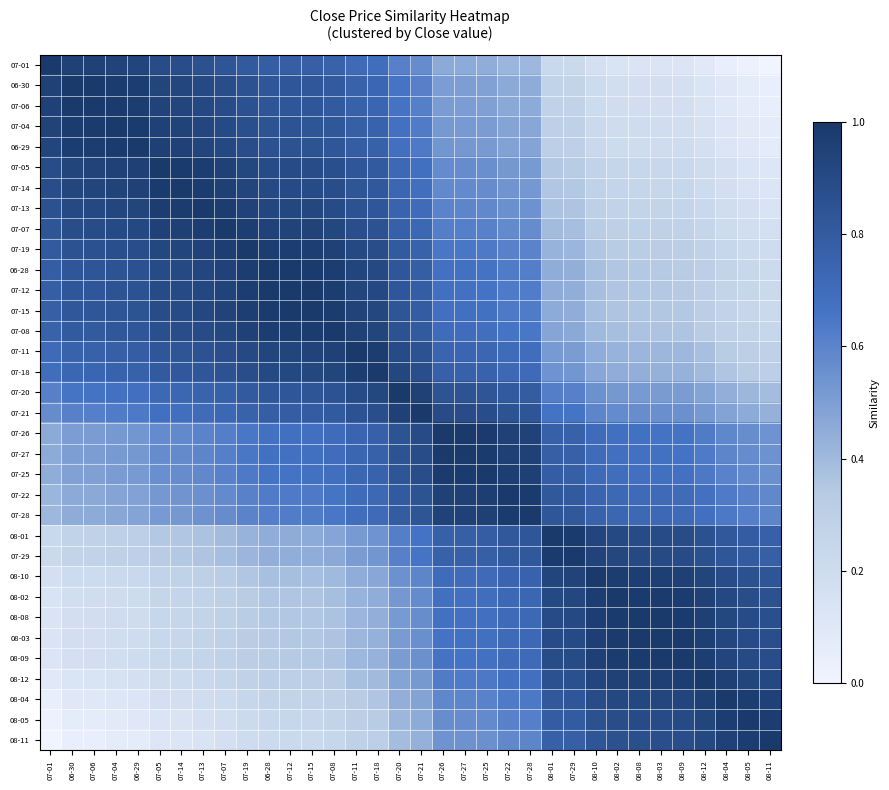

Reading left to right, what are all the values shown in this chart?

07-01: 07-01=1.0	06-30=1.0	07-06=1.0	07-04=0.9	06-29=0.9	07-05=0.9	07-14=0.9	07-13=0.9	07-07=0.8	07-19=0.8	06-28=0.8	07-12=0.8	07-15=0.8	07-08=0.8	07-11=0.7	07-18=0.7	07-20=0.6	07-21=0.6	07-26=0.5	07-27=0.5	07-25=0.4	07-22=0.4	07-28=0.4	08-01=0.2	07-29=0.2	08-10=0.2	08-02=0.1	08-08=0.1	08-03=0.1	08-09=0.1	08-12=0.1	08-04=0.0	08-05=0.0	08-11=0.0
06-30: 07-01=1.0	06-30=1.0	07-06=1.0	07-04=1.0	06-29=1.0	07-05=0.9	07-14=0.9	07-13=0.9	07-07=0.9	07-19=0.9	06-28=0.8	07-12=0.8	07-15=0.8	07-08=0.8	07-11=0.8	07-18=0.7	07-20=0.7	07-21=0.6	07-26=0.5	07-27=0.5	07-25=0.5	07-22=0.5	07-28=0.5	08-01=0.3	07-29=0.3	08-10=0.2	08-02=0.2	08-08=0.2	08-03=0.2	08-09=0.2	08-12=0.1	08-04=0.1	08-05=0.1	08-11=0.0
07-06: 07-01=1.0	06-30=1.0	07-06=1.0	07-04=1.0	06-29=1.0	07-05=0.9	07-14=0.9	07-13=0.9	07-07=0.9	07-19=0.9	06-28=0.8	07-12=0.8	07-15=0.8	07-08=0.8	07-11=0.8	07-18=0.7	07-20=0.7	07-21=0.6	07-26=0.5	07-27=0.5	07-25=0.5	07-22=0.5	07-28=0.5	08-01=0.3	07-29=0.3	08-10=0.2	08-02=0.2	08-08=0.2	08-03=0.2	08-09=0.2	08-12=0.1	08-04=0.1	08-05=0.1	08-11=0.0
07-04: 07-01=0.9	06-30=1.0	07-06=1.0	07-04=1.0	06-29=1.0	07-05=1.0	07-14=0.9	07-13=0.9	07-07=0.9	07-19=0.9	06-28=0.8	07-12=0.8	07-15=0.8	07-08=0.8	07-11=0.8	07-18=0.8	07-20=0.7	07-21=0.6	07-26=0.5	07-27=0.5	07-25=0.5	07-22=0.5	07-28=0.5	08-01=0.3	07-29=0.3	08-10=0.2	08-02=0.2	08-08=0.2	08-03=0.2	08-09=0.2	08-12=0.2	08-04=0.1	08-05=0.1	08-11=0.1
06-29: 07-01=0.9	06-30=1.0	07-06=1.0	07-04=1.0	06-29=1.0	07-05=1.0	07-14=1.0	07-13=0.9	07-07=0.9	07-19=0.9	06-28=0.9	07-12=0.9	07-15=0.8	07-08=0.8	07-11=0.8	07-18=0.8	07-20=0.7	07-21=0.6	07-26=0.5	07-27=0.5	07-25=0.5	07-22=0.5	07-28=0.5	08-01=0.3	07-29=0.3	08-10=0.2	08-02=0.2	08-08=0.2	08-03=0.2	08-09=0.2	08-12=0.2	08-04=0.1	08-05=0.1	08-11=0.1
07-05: 07-01=0.9	06-30=0.9	07-06=0.9	07-04=1.0	06-29=1.0	07-05=1.0	07-14=1.0	07-13=1.0	07-07=1.0	07-19=0.9	06-28=0.9	07-12=0.9	07-15=0.9	07-08=0.9	07-11=0.8	07-18=0.8	07-20=0.7	07-21=0.7	07-26=0.6	07-27=0.6	07-25=0.6	07-22=0.5	07-28=0.5	08-01=0.3	07-29=0.3	08-10=0.3	08-02=0.2	08-08=0.2	08-03=0.2	08-09=0.2	08-12=0.2	08-04=0.2	08-05=0.1	08-11=0.1
07-14: 07-01=0.9	06-30=0.9	07-06=0.9	07-04=0.9	06-29=1.0	07-05=1.0	07-14=1.0	07-13=1.0	07-07=1.0	07-19=0.9	06-28=0.9	07-12=0.9	07-15=0.9	07-08=0.9	07-11=0.8	07-18=0.8	07-20=0.7	07-21=0.7	07-26=0.6	07-27=0.6	07-25=0.6	07-22=0.5	07-28=0.5	08-01=0.4	07-29=0.3	08-10=0.3	08-02=0.3	08-08=0.2	08-03=0.2	08-09=0.2	08-12=0.2	08-04=0.2	08-05=0.1	08-11=0.1
07-13: 07-01=0.9	06-30=0.9	07-06=0.9	07-04=0.9	06-29=0.9	07-05=1.0	07-14=1.0	07-13=1.0	07-07=1.0	07-19=0.9	06-28=0.9	07-12=0.9	07-15=0.9	07-08=0.9	07-11=0.9	07-18=0.8	07-20=0.8	07-21=0.7	07-26=0.6	07-27=0.6	07-25=0.6	07-22=0.6	07-28=0.5	08-01=0.4	07-29=0.4	08-10=0.3	08-02=0.3	08-08=0.3	08-03=0.3	08-09=0.3	08-12=0.2	08-04=0.2	08-05=0.2	08-11=0.1
07-07: 07-01=0.8	06-30=0.9	07-06=0.9	07-04=0.9	06-29=0.9	07-05=1.0	07-14=1.0	07-13=1.0	07-07=1.0	07-19=1.0	06-28=0.9	07-12=0.9	07-15=0.9	07-08=0.9	07-11=0.9	07-18=0.9	07-20=0.8	07-21=0.7	07-26=0.6	07-27=0.6	07-25=0.6	07-22=0.6	07-28=0.6	08-01=0.4	07-29=0.4	08-10=0.3	08-02=0.3	08-08=0.3	08-03=0.3	08-09=0.3	08-12=0.2	08-04=0.2	08-05=0.2	08-11=0.2
07-19: 07-01=0.8	06-30=0.9	07-06=0.9	07-04=0.9	06-29=0.9	07-05=0.9	07-14=0.9	07-13=0.9	07-07=1.0	07-19=1.0	06-28=1.0	07-12=1.0	07-15=1.0	07-08=1.0	07-11=0.9	07-18=0.9	07-20=0.8	07-21=0.8	07-26=0.7	07-27=0.6	07-25=0.6	07-22=0.6	07-28=0.6	08-01=0.4	07-29=0.4	08-10=0.4	08-02=0.3	08-08=0.3	08-03=0.3	08-09=0.3	08-12=0.3	08-04=0.2	08-05=0.2	08-11=0.2
06-28: 07-01=0.8	06-30=0.8	07-06=0.8	07-04=0.8	06-29=0.9	07-05=0.9	07-14=0.9	07-13=0.9	07-07=0.9	07-19=1.0	06-28=1.0	07-12=1.0	07-15=1.0	07-08=1.0	07-11=0.9	07-18=0.9	07-20=0.8	07-21=0.8	07-26=0.7	07-27=0.7	07-25=0.7	07-22=0.6	07-28=0.6	08-01=0.4	07-29=0.4	08-10=0.4	08-02=0.4	08-08=0.3	08-03=0.3	08-09=0.3	08-12=0.3	08-04=0.3	08-05=0.2	08-11=0.2
07-12: 07-01=0.8	06-30=0.8	07-06=0.8	07-04=0.8	06-29=0.9	07-05=0.9	07-14=0.9	07-13=0.9	07-07=0.9	07-19=1.0	06-28=1.0	07-12=1.0	07-15=1.0	07-08=1.0	07-11=0.9	07-18=0.9	07-20=0.8	07-21=0.8	07-26=0.7	07-27=0.7	07-25=0.7	07-22=0.6	07-28=0.6	08-01=0.5	07-29=0.4	08-10=0.4	08-02=0.4	08-08=0.3	08-03=0.3	08-09=0.3	08-12=0.3	08-04=0.3	08-05=0.2	08-11=0.2
07-15: 07-01=0.8	06-30=0.8	07-06=0.8	07-04=0.8	06-29=0.8	07-05=0.9	07-14=0.9	07-13=0.9	07-07=0.9	07-19=1.0	06-28=1.0	07-12=1.0	07-15=1.0	07-08=1.0	07-11=0.9	07-18=0.9	07-20=0.8	07-21=0.8	07-26=0.7	07-27=0.7	07-25=0.7	07-22=0.6	07-28=0.6	08-01=0.5	07-29=0.4	08-10=0.4	08-02=0.4	08-08=0.4	08-03=0.3	08-09=0.3	08-12=0.3	08-04=0.3	08-05=0.2	08-11=0.2
07-08: 07-01=0.8	06-30=0.8	07-06=0.8	07-04=0.8	06-29=0.8	07-05=0.9	07-14=0.9	07-13=0.9	07-07=0.9	07-19=1.0	06-28=1.0	07-12=1.0	07-15=1.0	07-08=1.0	07-11=1.0	07-18=0.9	07-20=0.9	07-21=0.8	07-26=0.7	07-27=0.7	07-25=0.7	07-22=0.7	07-28=0.6	08-01=0.5	07-29=0.5	08-10=0.4	08-02=0.4	08-08=0.4	08-03=0.4	08-09=0.4	08-12=0.3	08-04=0.3	08-05=0.3	08-11=0.2
07-11: 07-01=0.7	06-30=0.8	07-06=0.8	07-04=0.8	06-29=0.8	07-05=0.8	07-14=0.8	07-13=0.9	07-07=0.9	07-19=0.9	06-28=0.9	07-12=0.9	07-15=0.9	07-08=1.0	07-11=1.0	07-18=1.0	07-20=0.9	07-21=0.9	07-26=0.7	07-27=0.7	07-25=0.7	07-22=0.7	07-28=0.7	08-01=0.5	07-29=0.5	08-10=0.4	08-02=0.4	08-08=0.4	08-03=0.4	08-09=0.4	08-12=0.4	08-04=0.3	08-05=0.3	08-11=0.3
07-18: 07-01=0.7	06-30=0.7	07-06=0.7	07-04=0.8	06-29=0.8	07-05=0.8	07-14=0.8	07-13=0.8	07-07=0.9	07-19=0.9	06-28=0.9	07-12=0.9	07-15=0.9	07-08=0.9	07-11=1.0	07-18=1.0	07-20=0.9	07-21=0.9	07-26=0.8	07-27=0.8	07-25=0.8	07-22=0.7	07-28=0.7	08-01=0.5	07-29=0.5	08-10=0.5	08-02=0.4	08-08=0.4	08-03=0.4	08-09=0.4	08-12=0.4	08-04=0.4	08-05=0.3	08-11=0.3
07-20: 07-01=0.6	06-30=0.7	07-06=0.7	07-04=0.7	06-29=0.7	07-05=0.7	07-14=0.7	07-13=0.8	07-07=0.8	07-19=0.8	06-28=0.8	07-12=0.8	07-15=0.8	07-08=0.9	07-11=0.9	07-18=0.9	07-20=1.0	07-21=1.0	07-26=0.8	07-27=0.8	07-25=0.8	07-22=0.8	07-28=0.8	08-01=0.6	07-29=0.6	08-10=0.5	08-02=0.5	08-08=0.5	08-03=0.5	08-09=0.5	08-12=0.5	08-04=0.4	08-05=0.4	08-11=0.4
07-21: 07-01=0.6	06-30=0.6	07-06=0.6	07-04=0.6	06-29=0.6	07-05=0.7	07-14=0.7	07-13=0.7	07-07=0.7	07-19=0.8	06-28=0.8	07-12=0.8	07-15=0.8	07-08=0.8	07-11=0.9	07-18=0.9	07-20=1.0	07-21=1.0	07-26=0.9	07-27=0.9	07-25=0.9	07-22=0.8	07-28=0.8	08-01=0.7	07-29=0.7	08-10=0.6	08-02=0.6	08-08=0.6	08-03=0.6	08-09=0.6	08-12=0.5	08-04=0.5	08-05=0.5	08-11=0.4
07-26: 07-01=0.5	06-30=0.5	07-06=0.5	07-04=0.5	06-29=0.5	07-05=0.6	07-14=0.6	07-13=0.6	07-07=0.6	07-19=0.7	06-28=0.7	07-12=0.7	07-15=0.7	07-08=0.7	07-11=0.7	07-18=0.8	07-20=0.8	07-21=0.9	07-26=1.0	07-27=1.0	07-25=1.0	07-22=1.0	07-28=0.9	08-01=0.8	07-29=0.8	08-10=0.7	08-02=0.7	08-08=0.7	08-03=0.7	08-09=0.7	08-12=0.6	08-04=0.6	08-05=0.6	08-11=0.5
07-27: 07-01=0.5	06-30=0.5	07-06=0.5	07-04=0.5	06-29=0.5	07-05=0.6	07-14=0.6	07-13=0.6	07-07=0.6	07-19=0.6	06-28=0.7	07-12=0.7	07-15=0.7	07-08=0.7	07-11=0.7	07-18=0.8	07-20=0.8	07-21=0.9	07-26=1.0	07-27=1.0	07-25=1.0	07-22=1.0	07-28=1.0	08-01=0.8	07-29=0.8	08-10=0.7	08-02=0.7	08-08=0.7	08-03=0.7	08-09=0.7	08-12=0.6	08-04=0.6	08-05=0.6	08-11=0.5
07-25: 07-01=0.4	06-30=0.5	07-06=0.5	07-04=0.5	06-29=0.5	07-05=0.6	07-14=0.6	07-13=0.6	07-07=0.6	07-19=0.6	06-28=0.7	07-12=0.7	07-15=0.7	07-08=0.7	07-11=0.7	07-18=0.8	07-20=0.8	07-21=0.9	07-26=1.0	07-27=1.0	07-25=1.0	07-22=1.0	07-28=1.0	08-01=0.8	07-29=0.8	08-10=0.7	08-02=0.7	08-08=0.7	08-03=0.7	08-09=0.7	08-12=0.6	08-04=0.6	08-05=0.6	08-11=0.6
07-22: 07-01=0.4	06-30=0.5	07-06=0.5	07-04=0.5	06-29=0.5	07-05=0.5	07-14=0.5	07-13=0.6	07-07=0.6	07-19=0.6	06-28=0.6	07-12=0.6	07-15=0.6	07-08=0.7	07-11=0.7	07-18=0.7	07-20=0.8	07-21=0.8	07-26=1.0	07-27=1.0	07-25=1.0	07-22=1.0	07-28=1.0	08-01=0.8	07-29=0.8	08-10=0.7	08-02=0.7	08-08=0.7	08-03=0.7	08-09=0.7	08-12=0.7	08-04=0.6	08-05=0.6	08-11=0.6
07-28: 07-01=0.4	06-30=0.5	07-06=0.5	07-04=0.5	06-29=0.5	07-05=0.5	07-14=0.5	07-13=0.5	07-07=0.6	07-19=0.6	06-28=0.6	07-12=0.6	07-15=0.6	07-08=0.6	07-11=0.7	07-18=0.7	07-20=0.8	07-21=0.8	07-26=0.9	07-27=1.0	07-25=1.0	07-22=1.0	07-28=1.0	08-01=0.8	07-29=0.8	08-10=0.8	08-02=0.7	08-08=0.7	08-03=0.7	08-09=0.7	08-12=0.7	08-04=0.6	08-05=0.6	08-11=0.6
08-01: 07-01=0.2	06-30=0.3	07-06=0.3	07-04=0.3	06-29=0.3	07-05=0.3	07-14=0.4	07-13=0.4	07-07=0.4	07-19=0.4	06-28=0.4	07-12=0.5	07-15=0.5	07-08=0.5	07-11=0.5	07-18=0.5	07-20=0.6	07-21=0.7	07-26=0.8	07-27=0.8	07-25=0.8	07-22=0.8	07-28=0.8	08-01=1.0	07-29=1.0	08-10=0.9	08-02=0.9	08-08=0.9	08-03=0.9	08-09=0.9	08-12=0.9	08-04=0.8	08-05=0.8	08-11=0.8
07-29: 07-01=0.2	06-30=0.3	07-06=0.3	07-04=0.3	06-29=0.3	07-05=0.3	07-14=0.3	07-13=0.4	07-07=0.4	07-19=0.4	06-28=0.4	07-12=0.4	07-15=0.4	07-08=0.5	07-11=0.5	07-18=0.5	07-20=0.6	07-21=0.7	07-26=0.8	07-27=0.8	07-25=0.8	07-22=0.8	07-28=0.8	08-01=1.0	07-29=1.0	08-10=0.9	08-02=0.9	08-08=0.9	08-03=0.9	08-09=0.9	08-12=0.9	08-04=0.8	08-05=0.8	08-11=0.8
08-10: 07-01=0.2	06-30=0.2	07-06=0.2	07-04=0.2	06-29=0.2	07-05=0.3	07-14=0.3	07-13=0.3	07-07=0.3	07-19=0.4	06-28=0.4	07-12=0.4	07-15=0.4	07-08=0.4	07-11=0.4	07-18=0.5	07-20=0.5	07-21=0.6	07-26=0.7	07-27=0.7	07-25=0.7	07-22=0.7	07-28=0.8	08-01=0.9	07-29=0.9	08-10=1.0	08-02=1.0	08-08=1.0	08-03=1.0	08-09=1.0	08-12=0.9	08-04=0.9	08-05=0.9	08-11=0.8
08-02: 07-01=0.1	06-30=0.2	07-06=0.2	07-04=0.2	06-29=0.2	07-05=0.2	07-14=0.3	07-13=0.3	07-07=0.3	07-19=0.3	06-28=0.4	07-12=0.4	07-15=0.4	07-08=0.4	07-11=0.4	07-18=0.4	07-20=0.5	07-21=0.6	07-26=0.7	07-27=0.7	07-25=0.7	07-22=0.7	07-28=0.7	08-01=0.9	07-29=0.9	08-10=1.0	08-02=1.0	08-08=1.0	08-03=1.0	08-09=1.0	08-12=1.0	08-04=0.9	08-05=0.9	08-11=0.9
08-08: 07-01=0.1	06-30=0.2	07-06=0.2	07-04=0.2	06-29=0.2	07-05=0.2	07-14=0.2	07-13=0.3	07-07=0.3	07-19=0.3	06-28=0.3	07-12=0.3	07-15=0.4	07-08=0.4	07-11=0.4	07-18=0.4	07-20=0.5	07-21=0.6	07-26=0.7	07-27=0.7	07-25=0.7	07-22=0.7	07-28=0.7	08-01=0.9	07-29=0.9	08-10=1.0	08-02=1.0	08-08=1.0	08-03=1.0	08-09=1.0	08-12=1.0	08-04=0.9	08-05=0.9	08-11=0.9
08-03: 07-01=0.1	06-30=0.2	07-06=0.2	07-04=0.2	06-29=0.2	07-05=0.2	07-14=0.2	07-13=0.3	07-07=0.3	07-19=0.3	06-28=0.3	07-12=0.3	07-15=0.3	07-08=0.4	07-11=0.4	07-18=0.4	07-20=0.5	07-21=0.6	07-26=0.7	07-27=0.7	07-25=0.7	07-22=0.7	07-28=0.7	08-01=0.9	07-29=0.9	08-10=1.0	08-02=1.0	08-08=1.0	08-03=1.0	08-09=1.0	08-12=1.0	08-04=0.9	08-05=0.9	08-11=0.9
08-09: 07-01=0.1	06-30=0.2	07-06=0.2	07-04=0.2	06-29=0.2	07-05=0.2	07-14=0.2	07-13=0.3	07-07=0.3	07-19=0.3	06-28=0.3	07-12=0.3	07-15=0.3	07-08=0.4	07-11=0.4	07-18=0.4	07-20=0.5	07-21=0.6	07-26=0.7	07-27=0.7	07-25=0.7	07-22=0.7	07-28=0.7	08-01=0.9	07-29=0.9	08-10=1.0	08-02=1.0	08-08=1.0	08-03=1.0	08-09=1.0	08-12=1.0	08-04=0.9	08-05=0.9	08-11=0.9
08-12: 07-01=0.1	06-30=0.1	07-06=0.1	07-04=0.2	06-29=0.2	07-05=0.2	07-14=0.2	07-13=0.2	07-07=0.2	07-19=0.3	06-28=0.3	07-12=0.3	07-15=0.3	07-08=0.3	07-11=0.4	07-18=0.4	07-20=0.5	07-21=0.5	07-26=0.6	07-27=0.6	07-25=0.6	07-22=0.7	07-28=0.7	08-01=0.9	07-29=0.9	08-10=0.9	08-02=1.0	08-08=1.0	08-03=1.0	08-09=1.0	08-12=1.0	08-04=1.0	08-05=0.9	08-11=0.9
08-04: 07-01=0.0	06-30=0.1	07-06=0.1	07-04=0.1	06-29=0.1	07-05=0.2	07-14=0.2	07-13=0.2	07-07=0.2	07-19=0.2	06-28=0.3	07-12=0.3	07-15=0.3	07-08=0.3	07-11=0.3	07-18=0.4	07-20=0.4	07-21=0.5	07-26=0.6	07-27=0.6	07-25=0.6	07-22=0.6	07-28=0.6	08-01=0.8	07-29=0.8	08-10=0.9	08-02=0.9	08-08=0.9	08-03=0.9	08-09=0.9	08-12=1.0	08-04=1.0	08-05=1.0	08-11=1.0
08-05: 07-01=0.0	06-30=0.1	07-06=0.1	07-04=0.1	06-29=0.1	07-05=0.1	07-14=0.1	07-13=0.2	07-07=0.2	07-19=0.2	06-28=0.2	07-12=0.2	07-15=0.2	07-08=0.3	07-11=0.3	07-18=0.3	07-20=0.4	07-21=0.5	07-26=0.6	07-27=0.6	07-25=0.6	07-22=0.6	07-28=0.6	08-01=0.8	07-29=0.8	08-10=0.9	08-02=0.9	08-08=0.9	08-03=0.9	08-09=0.9	08-12=0.9	08-04=1.0	08-05=1.0	08-11=1.0
08-11: 07-01=0.0	06-30=0.0	07-06=0.0	07-04=0.1	06-29=0.1	07-05=0.1	07-14=0.1	07-13=0.1	07-07=0.2	07-19=0.2	06-28=0.2	07-12=0.2	07-15=0.2	07-08=0.2	07-11=0.3	07-18=0.3	07-20=0.4	07-21=0.4	07-26=0.5	07-27=0.5	07-25=0.6	07-22=0.6	07-28=0.6	08-01=0.8	07-29=0.8	08-10=0.8	08-02=0.9	08-08=0.9	08-03=0.9	08-09=0.9	08-12=0.9	08-04=1.0	08-05=1.0	08-11=1.0